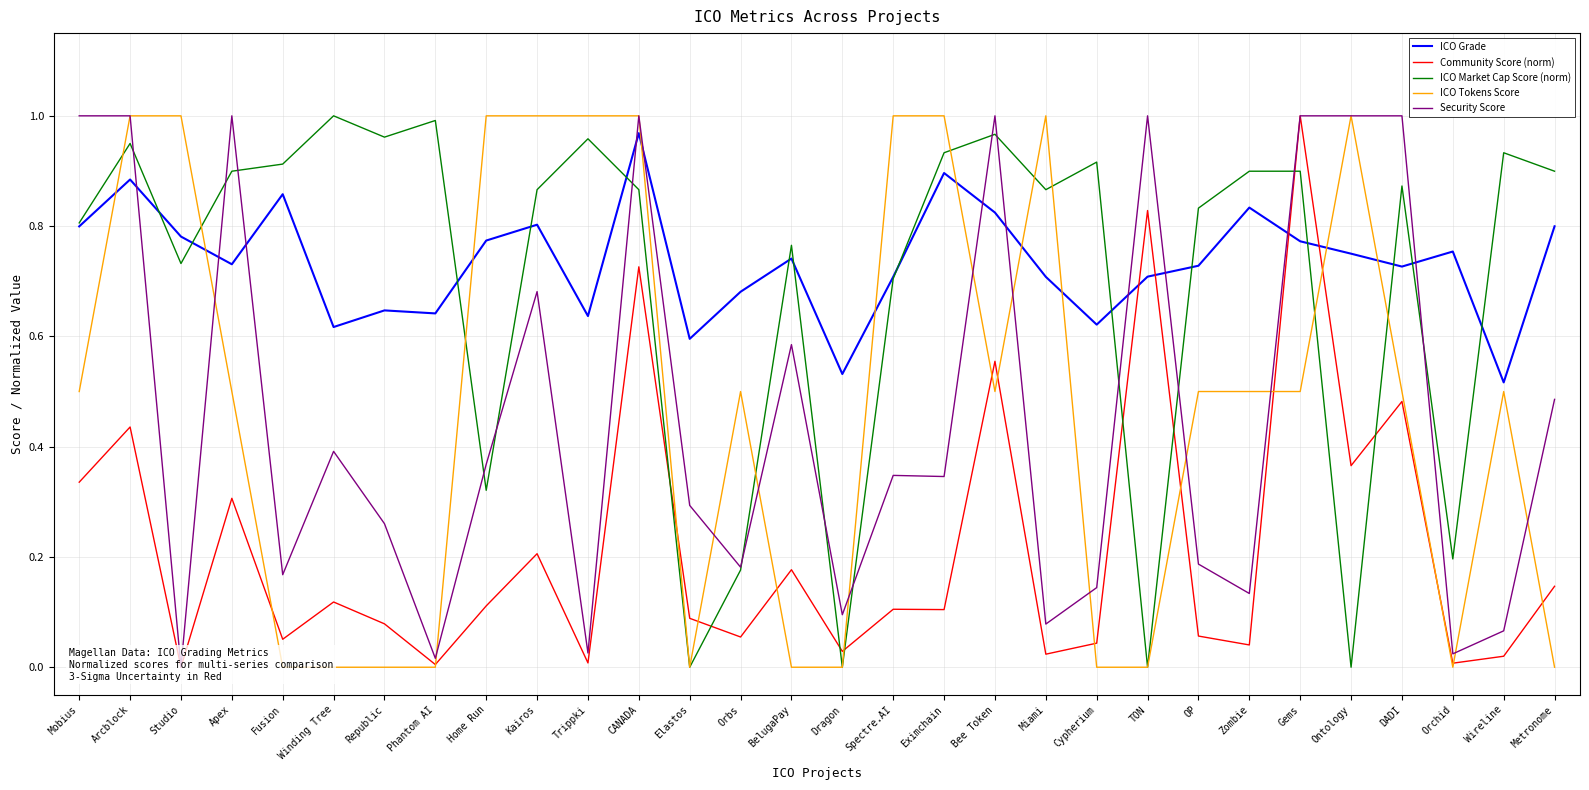

Reading left to right, transcribe all the data shown in this chart.

ICO Grade: Mobius=0.8	Arcblock=0.9	Studio=0.8	Apex=0.7	Fusion=0.9	Winding Tree=0.6	Republic=0.6	Phantom AI=0.6	Home Run=0.8	Kairos=0.8	Trippki=0.6	CANADA=1.0	Elastos=0.6	Orbs=0.7	BelugaPay=0.7	Dragon=0.5	Spectre.AI=0.7	Eximchain=0.9	Bee Token=0.8	Miami=0.7	Cypherium=0.6	TON=0.7	OP=0.7	Zombie=0.8	Gems=0.8	Ontology=0.8	DADI=0.7	Orchid=0.8	Wireline=0.5	Metronome=0.8
Community Score (norm): Mobius=0.3	Arcblock=0.4	Studio=0.0	Apex=0.3	Fusion=0.1	Winding Tree=0.1	Republic=0.1	Phantom AI=0.0	Home Run=0.1	Kairos=0.2	Trippki=0.0	CANADA=0.7	Elastos=0.1	Orbs=0.1	BelugaPay=0.2	Dragon=0.0	Spectre.AI=0.1	Eximchain=0.1	Bee Token=0.6	Miami=0.0	Cypherium=0.0	TON=0.8	OP=0.1	Zombie=0.0	Gems=1.0	Ontology=0.4	DADI=0.5	Orchid=0.0	Wireline=0.0	Metronome=0.1
ICO Market Cap Score (norm): Mobius=0.8	Arcblock=0.9	Studio=0.7	Apex=0.9	Fusion=0.9	Winding Tree=1.0	Republic=1.0	Phantom AI=1.0	Home Run=0.3	Kairos=0.9	Trippki=1.0	CANADA=0.9	Elastos=0.0	Orbs=0.2	BelugaPay=0.8	Dragon=0.0	Spectre.AI=0.7	Eximchain=0.9	Bee Token=1.0	Miami=0.9	Cypherium=0.9	TON=0.0	OP=0.8	Zombie=0.9	Gems=0.9	Ontology=0.0	DADI=0.9	Orchid=0.2	Wireline=0.9	Metronome=0.9
ICO Tokens Score: Mobius=0.5	Arcblock=1.0	Studio=1.0	Apex=0.5	Fusion=0.0	Winding Tree=0.0	Republic=0.0	Phantom AI=0.0	Home Run=1.0	Kairos=1.0	Trippki=1.0	CANADA=1.0	Elastos=0.0	Orbs=0.5	BelugaPay=0.0	Dragon=0.0	Spectre.AI=1.0	Eximchain=1.0	Bee Token=0.5	Miami=1.0	Cypherium=0.0	TON=0.0	OP=0.5	Zombie=0.5	Gems=0.5	Ontology=1.0	DADI=0.5	Orchid=0.0	Wireline=0.5	Metronome=0.0
Security Score: Mobius=1.0	Arcblock=1.0	Studio=0.0	Apex=1.0	Fusion=0.2	Winding Tree=0.4	Republic=0.3	Phantom AI=0.0	Home Run=0.4	Kairos=0.7	Trippki=0.0	CANADA=1.0	Elastos=0.3	Orbs=0.2	BelugaPay=0.6	Dragon=0.1	Spectre.AI=0.3	Eximchain=0.3	Bee Token=1.0	Miami=0.1	Cypherium=0.1	TON=1.0	OP=0.2	Zombie=0.1	Gems=1.0	Ontology=1.0	DADI=1.0	Orchid=0.0	Wireline=0.1	Metronome=0.5